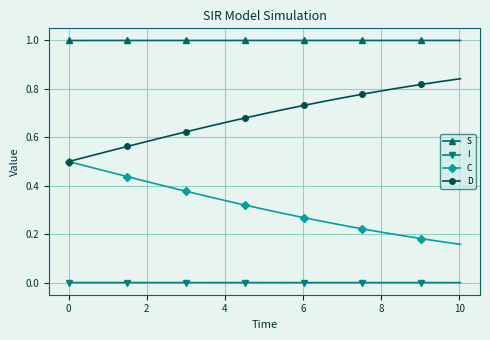

Which series has the largest total across all categories?

S